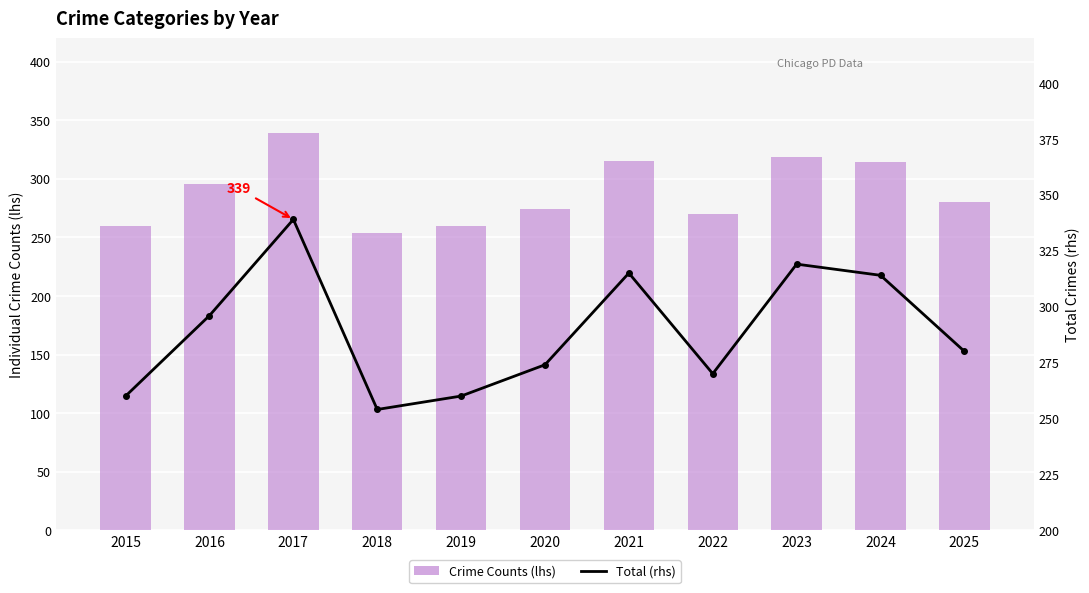

Which category has the lowest value across all series?

2015